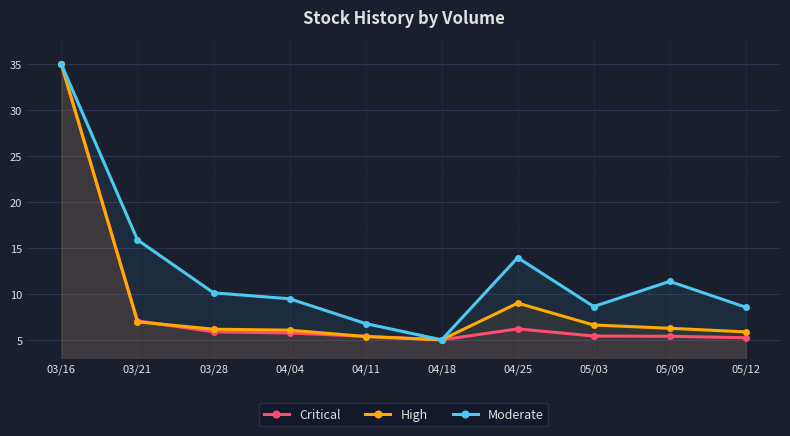

How many lines are shown in the chart?

3